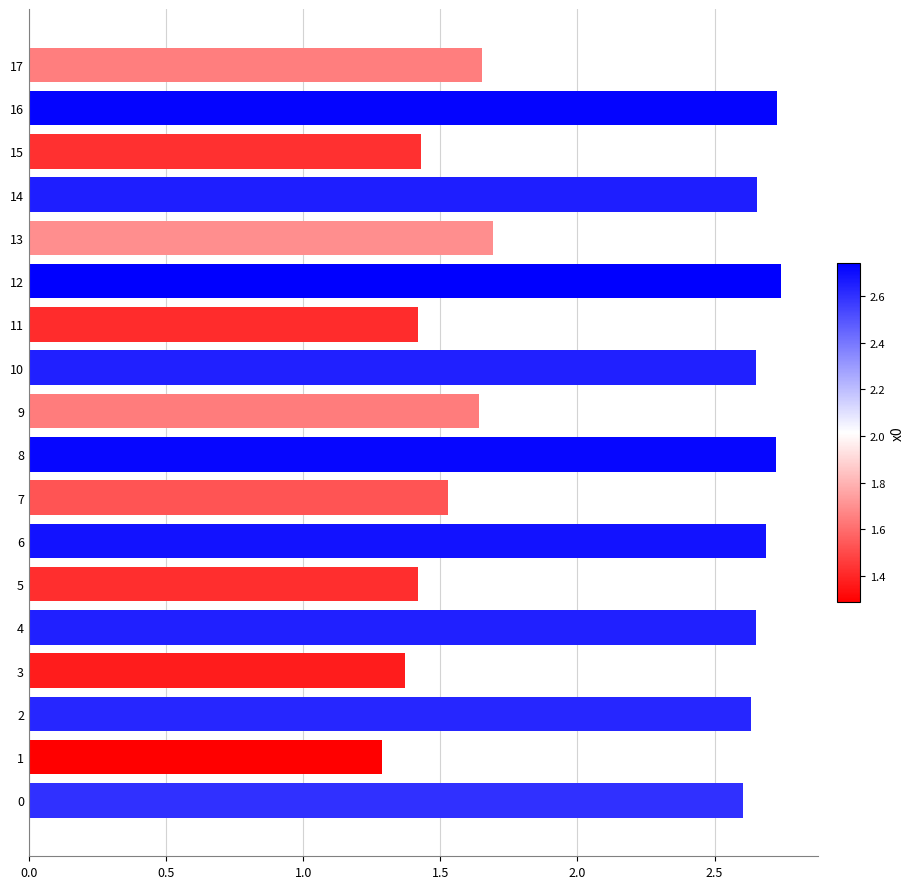

Are the bars grouped side by side (vs. stacked)?

No